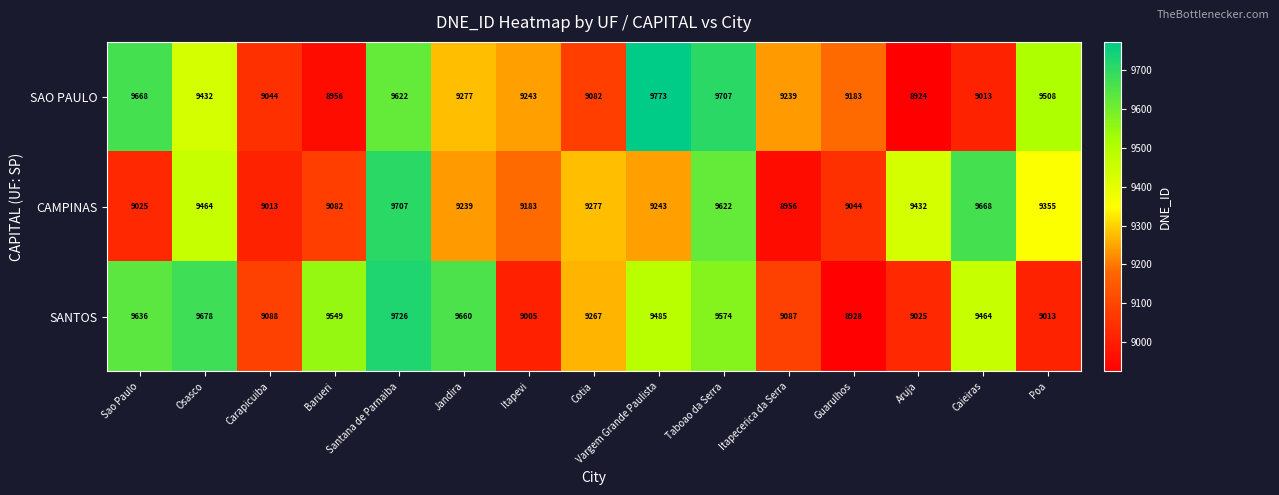

At which label does SANTOS reach its minimum?

Guarulhos